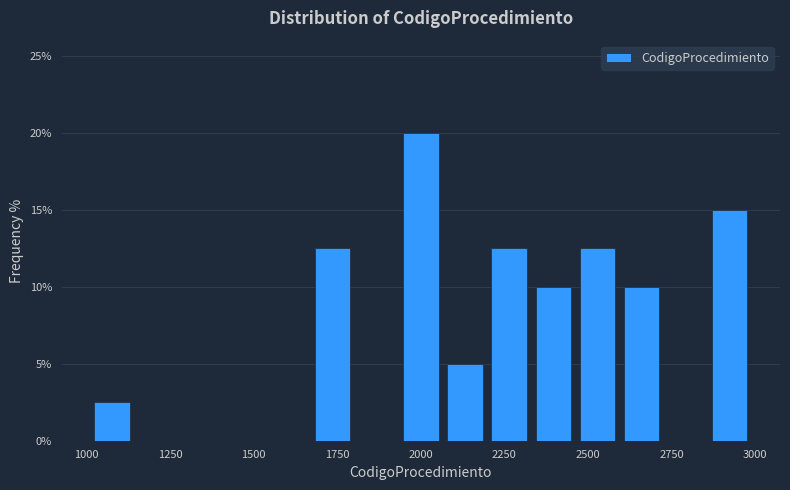

Around what value on the x-axis is the tallest bar? Give the approximate position of its centre, as read against the axis.

2000